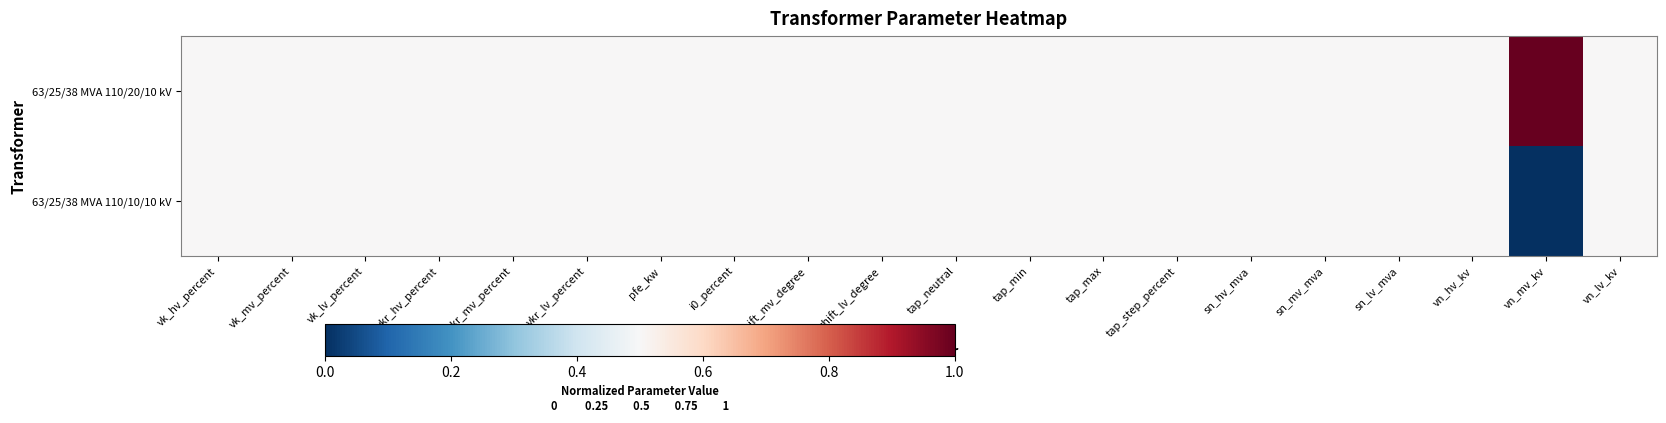

Reading left to right, extract all data points from this chart.

63/25/38 MVA 110/20/10 kV: vk_hv_percent=0.5	vk_mv_percent=0.5	vk_lv_percent=0.5	vkr_hv_percent=0.5	vkr_mv_percent=0.5	vkr_lv_percent=0.5	pfe_kw=0.5	i0_percent=0.5	shift_mv_degree=0.5	shift_lv_degree=0.5	tap_neutral=0.5	tap_min=0.5	tap_max=0.5	tap_step_percent=0.5	sn_hv_mva=0.5	sn_mv_mva=0.5	sn_lv_mva=0.5	vn_hv_kv=0.5	vn_mv_kv=1.0	vn_lv_kv=0.5
63/25/38 MVA 110/10/10 kV: vk_hv_percent=0.5	vk_mv_percent=0.5	vk_lv_percent=0.5	vkr_hv_percent=0.5	vkr_mv_percent=0.5	vkr_lv_percent=0.5	pfe_kw=0.5	i0_percent=0.5	shift_mv_degree=0.5	shift_lv_degree=0.5	tap_neutral=0.5	tap_min=0.5	tap_max=0.5	tap_step_percent=0.5	sn_hv_mva=0.5	sn_mv_mva=0.5	sn_lv_mva=0.5	vn_hv_kv=0.5	vn_mv_kv=0.0	vn_lv_kv=0.5